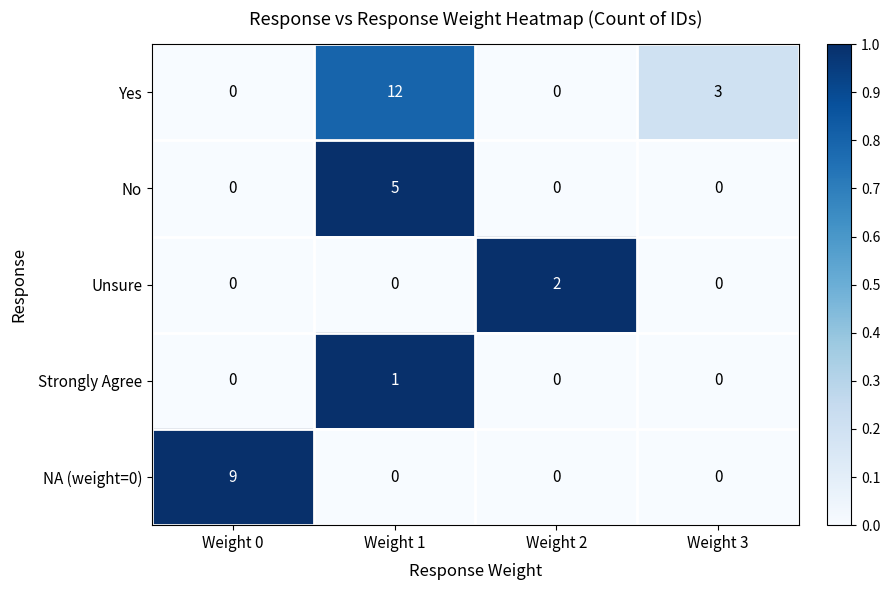

Rank the series by their maximum value, from lowest to highest.

Strongly Agree, Unsure, No, NA (weight=0), Yes